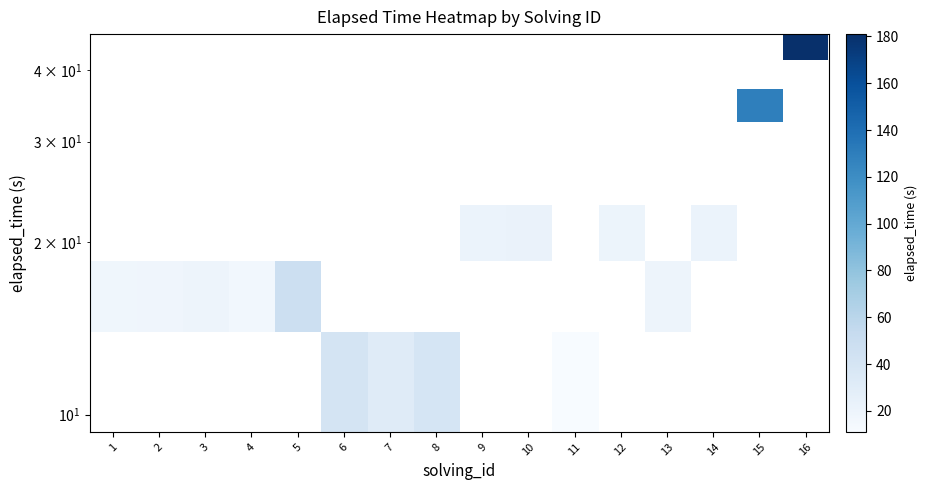

Which has a higher value, 13 or 12?

12